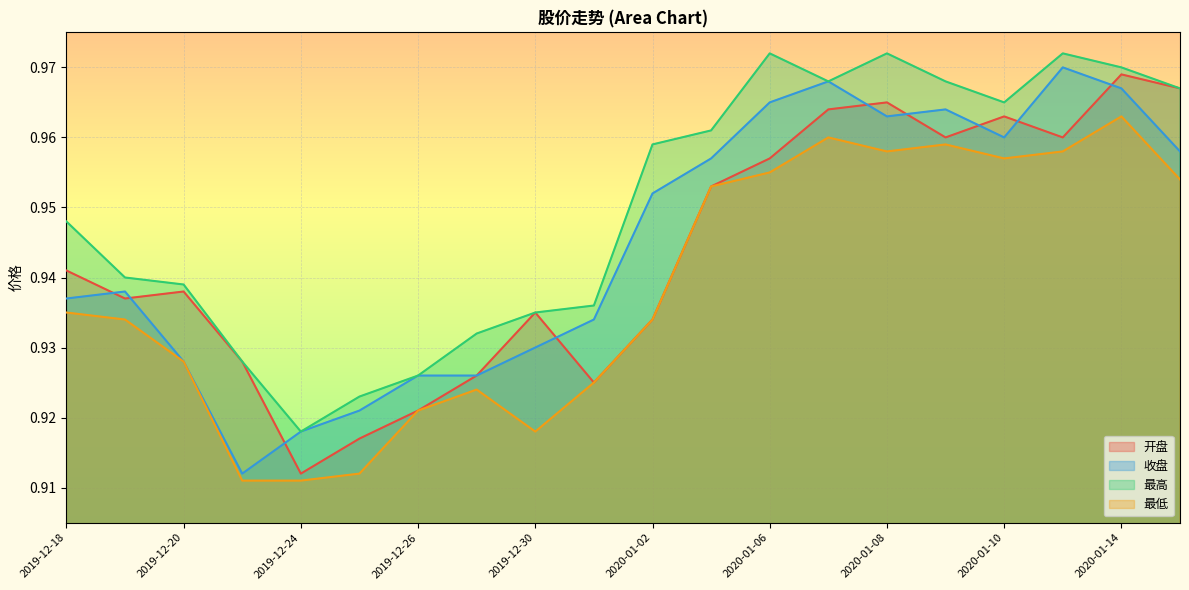

Which label corresponds to the smallest value in the chart?

2019-12-23